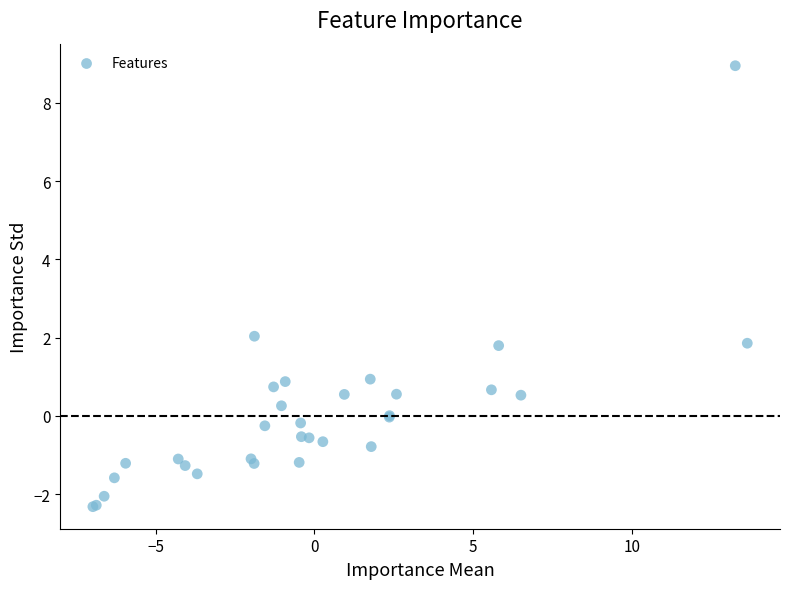

What Y value in the scatter plot is closest to 3?

2.0